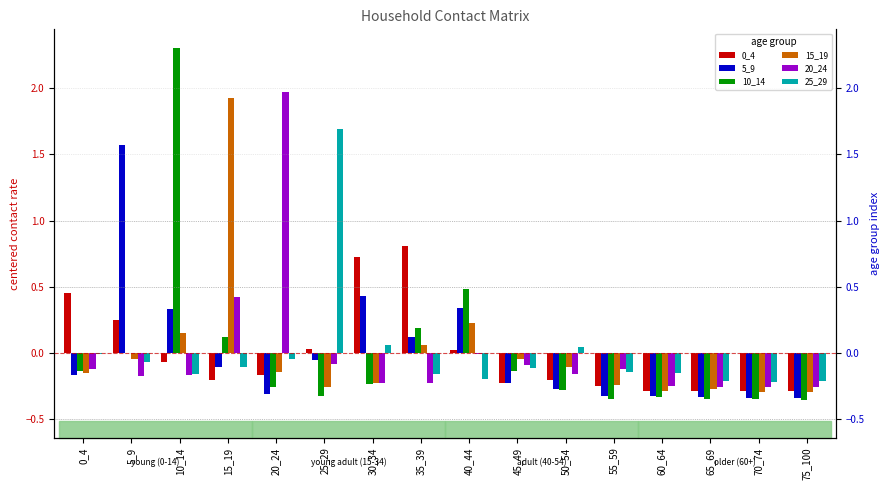

At which category is the sum across all series the highest?

10_14